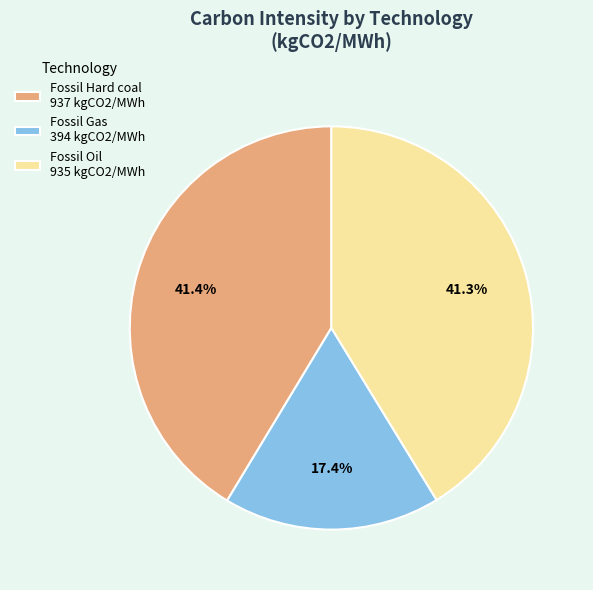

To the nearest percent, what is the difference between the Fossil Hard coal and Fossil Gas slice percentages?

24%